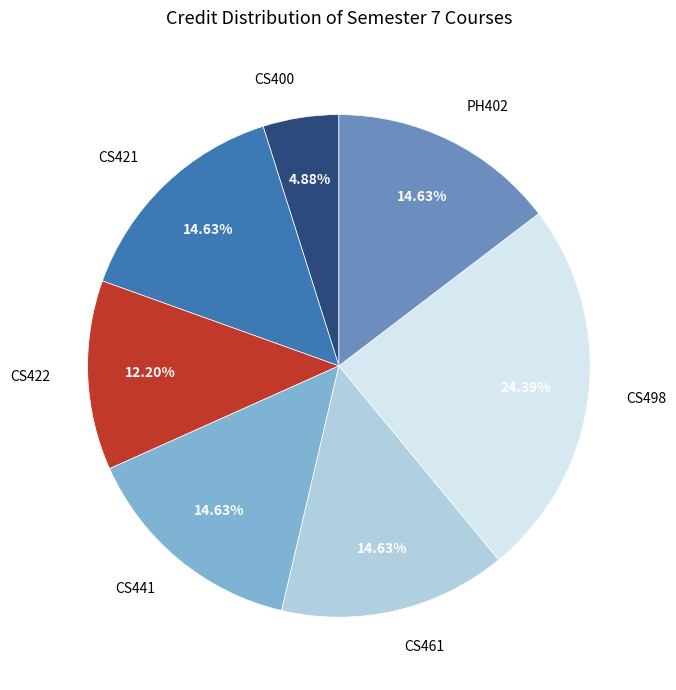

Is CS441 the majority of the pie?

No